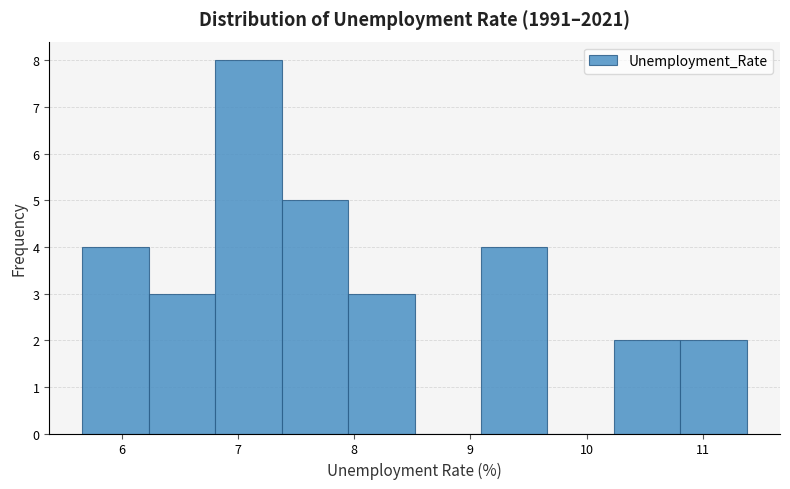

How tall is the bar that spans 6.2 to 6.8 on the x-axis? Neither the bar edges nor the heights are printed on the chart, so give them approximately, as read against the axes.

3